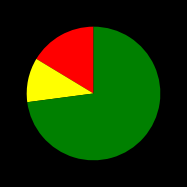

Does any single category account for the majority?

Yes